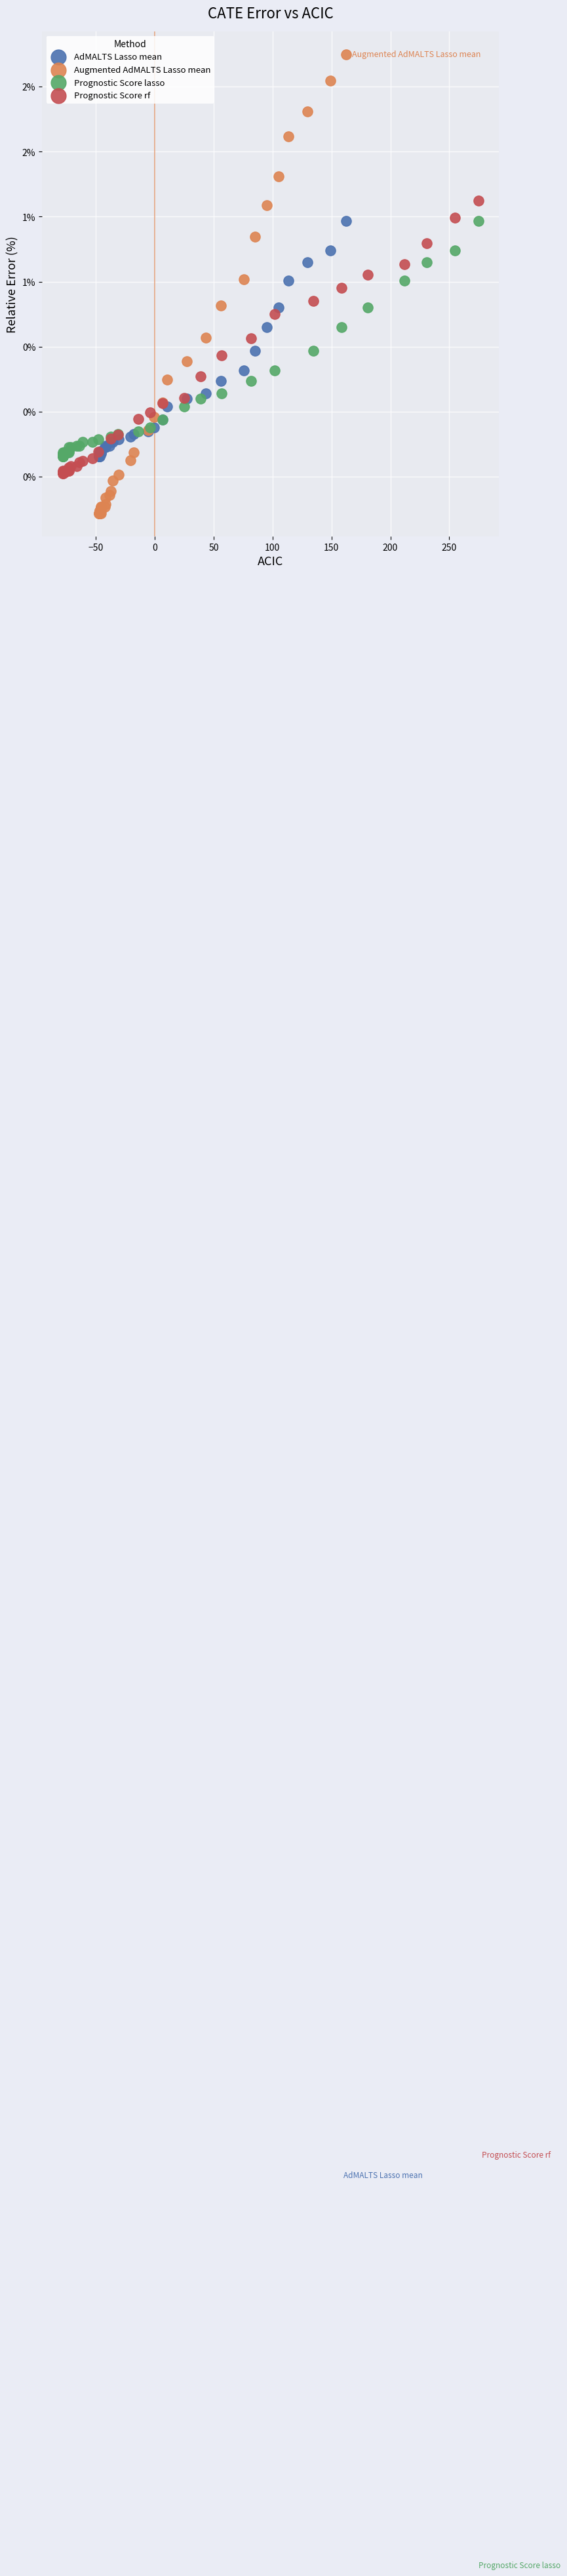

What are all the series names shown in the legend?

AdMALTS Lasso mean, Augmented AdMALTS Lasso mean, Prognostic Score lasso, Prognostic Score rf